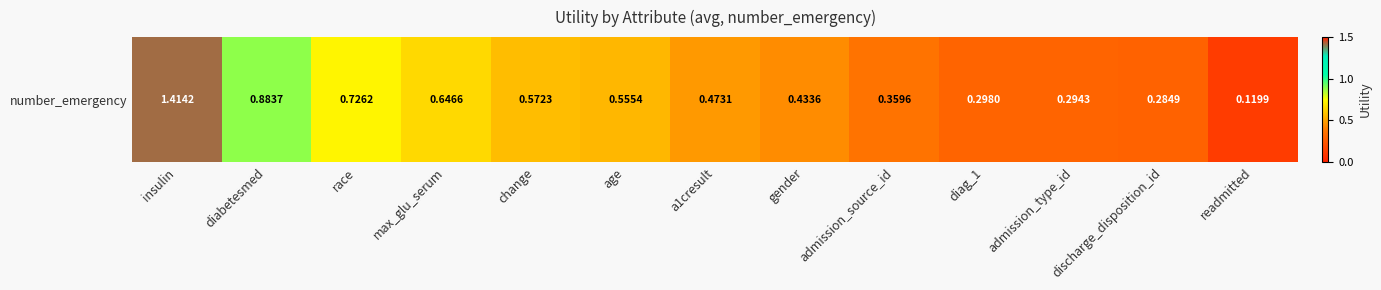

What is the difference between the values at diag_1 and a1cresult?

0.2